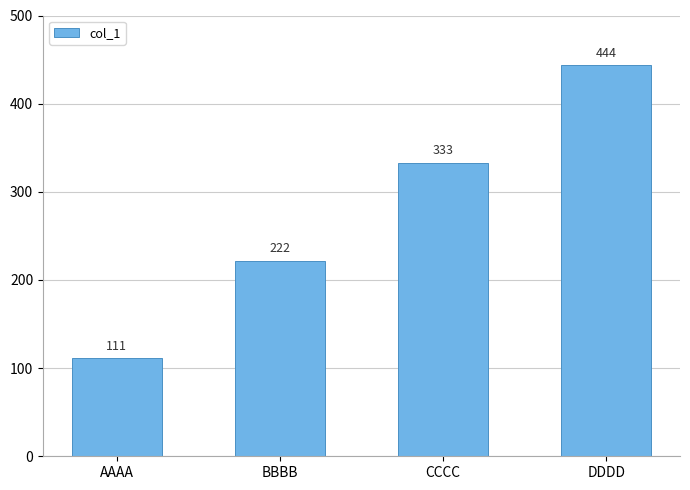

At which label is the value closest to 277?

BBBB